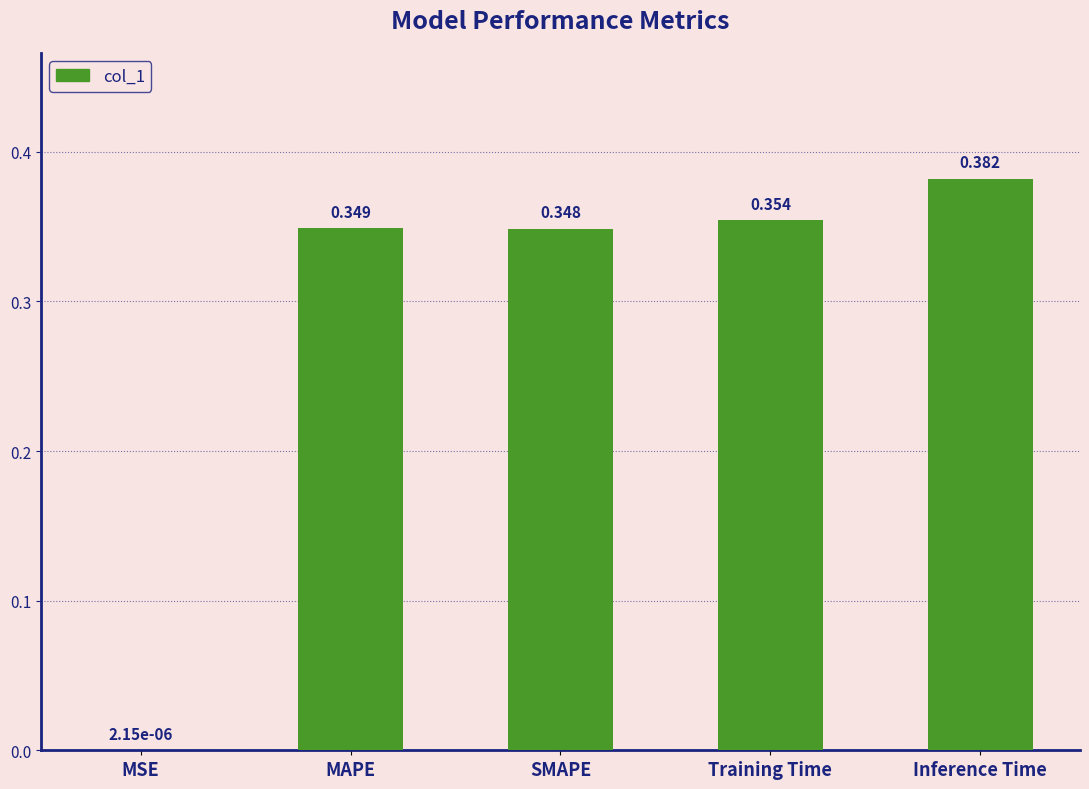

Where is the data nearest to the value 0?

MSE